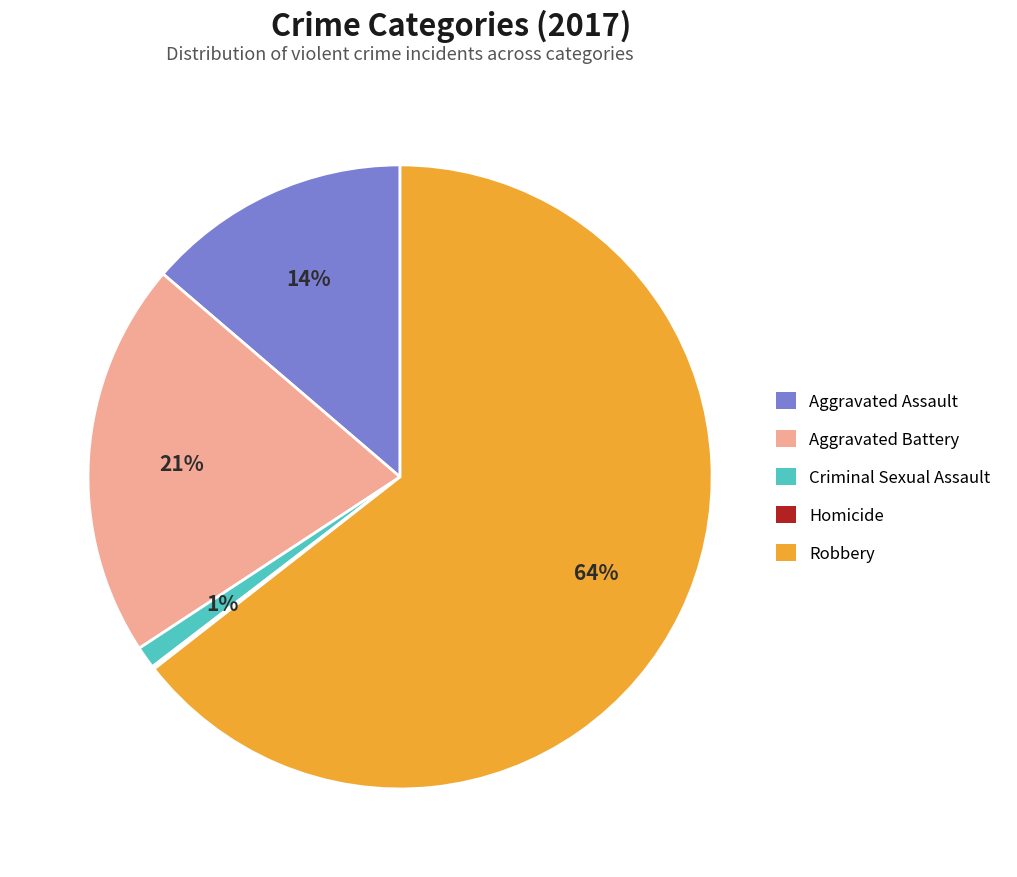

To the nearest percent, what is the average slice percentage?

20%